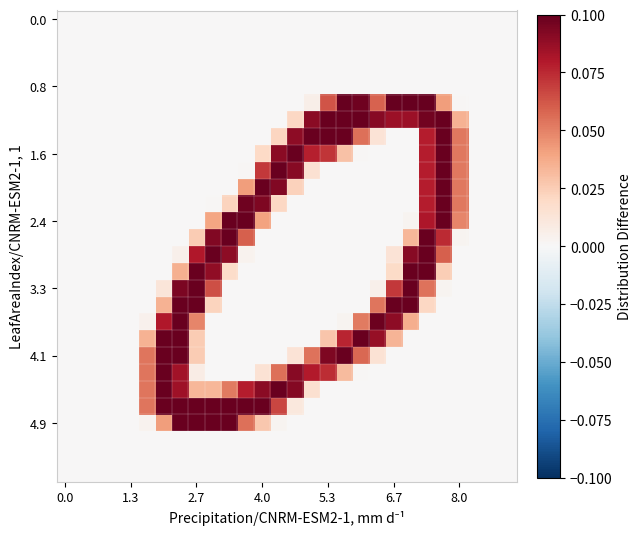

At how many categories does at least one series exceed 0?

20